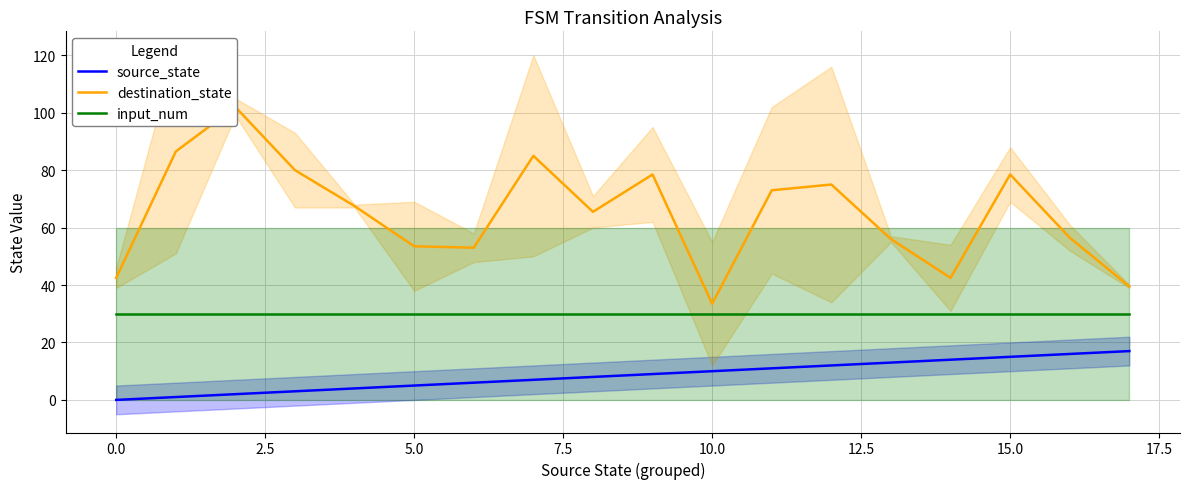

Reading left to right, what are all the values shown in this chart?

source_state: 0.0	1.0	2.0	3.0	4.0	5.0	6.0	7.0	8.0	9.0	10.0	11.0	12.0	13.0	14.0	15.0	16.0	17.0
destination_state: 42.5	86.5	102.0	80.0	67.5	53.5	53.0	85.0	65.5	78.5	33.5	73.0	75.0	56.0	42.5	78.5	56.5	39.5
input_num: 30.0	30.0	30.0	30.0	30.0	30.0	30.0	30.0	30.0	30.0	30.0	30.0	30.0	30.0	30.0	30.0	30.0	30.0